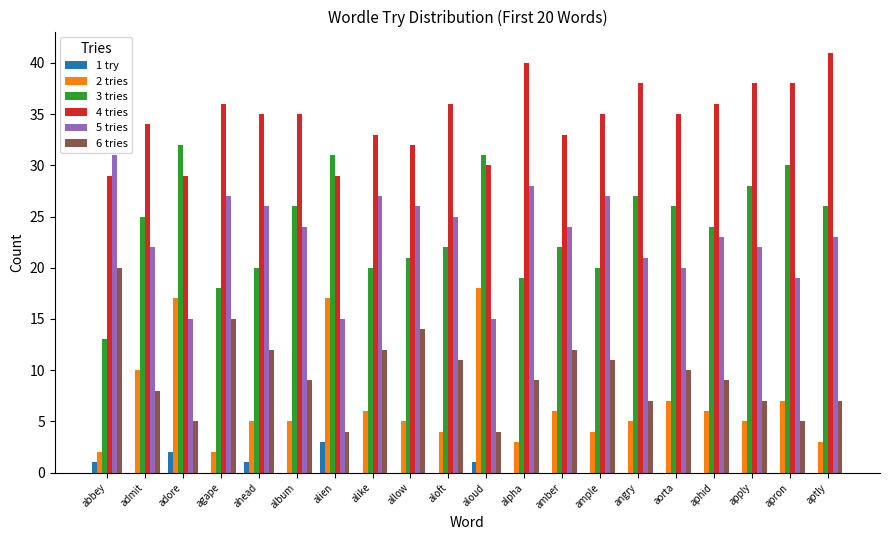

The value of 4 tries at ahead is 35. True or false?

True